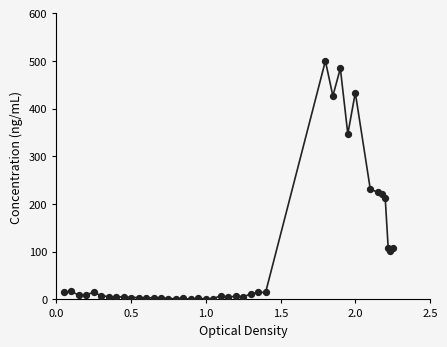

What is the greatest value displayed?

500.0